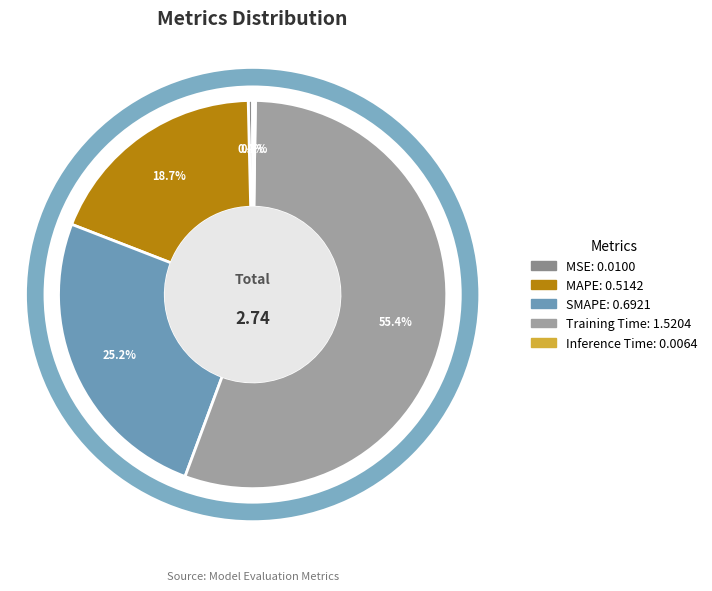

Combined, what portion of the pie is MAPE and Training Time?

74.2%